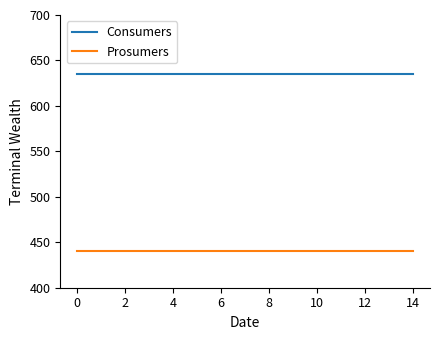

What is the maximum value shown in the chart?

635